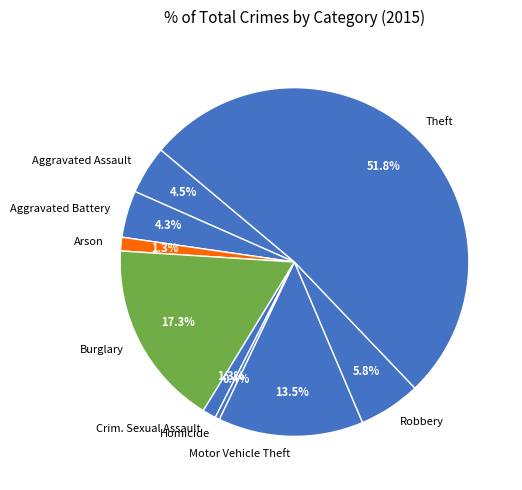

To the nearest percent, what is the combined percentage of Motor Vehicle Theft and Homicide?

14%